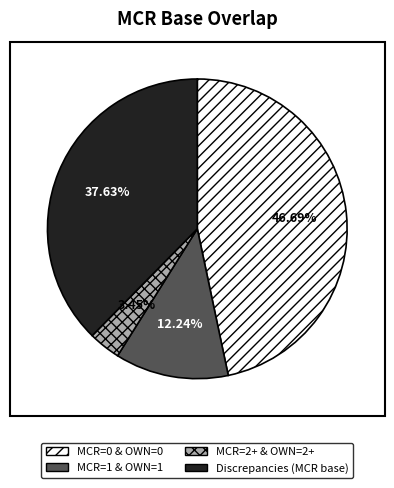

Approximately how many times larger is the value at MCR=1 & OWN=1 compared to Discrepancies (MCR base)?

0.3